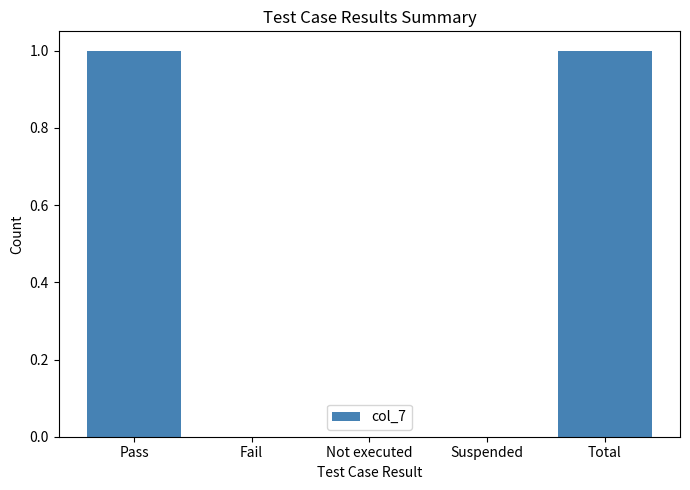

Is it true that the value at Fail is 0?

True